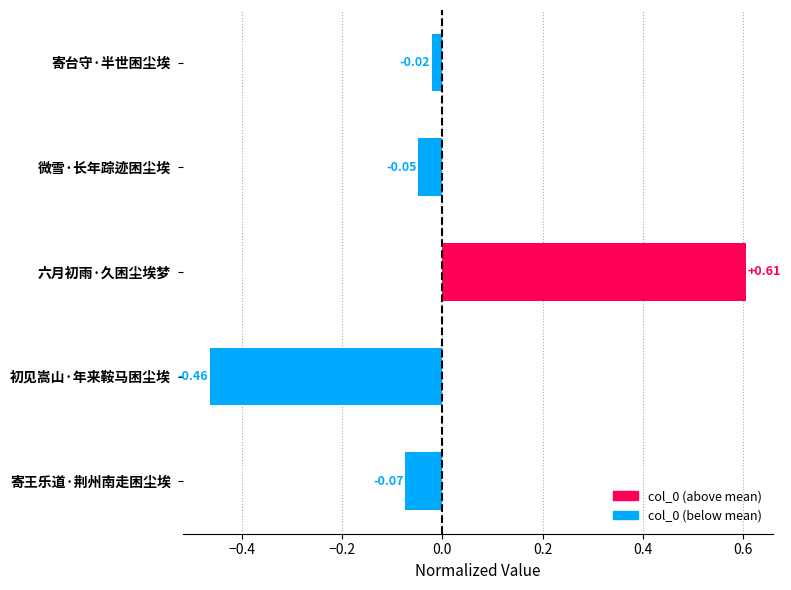

What is the label of the 4th bar from the bottom?

微雪·长年踪迹困尘埃